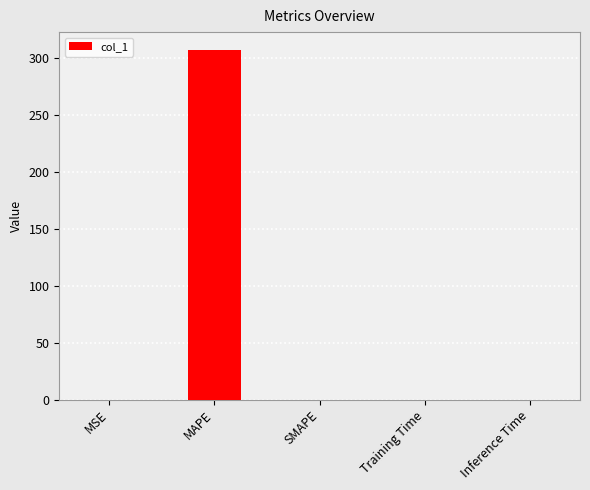

Which has a higher value, MSE or MAPE?

MAPE